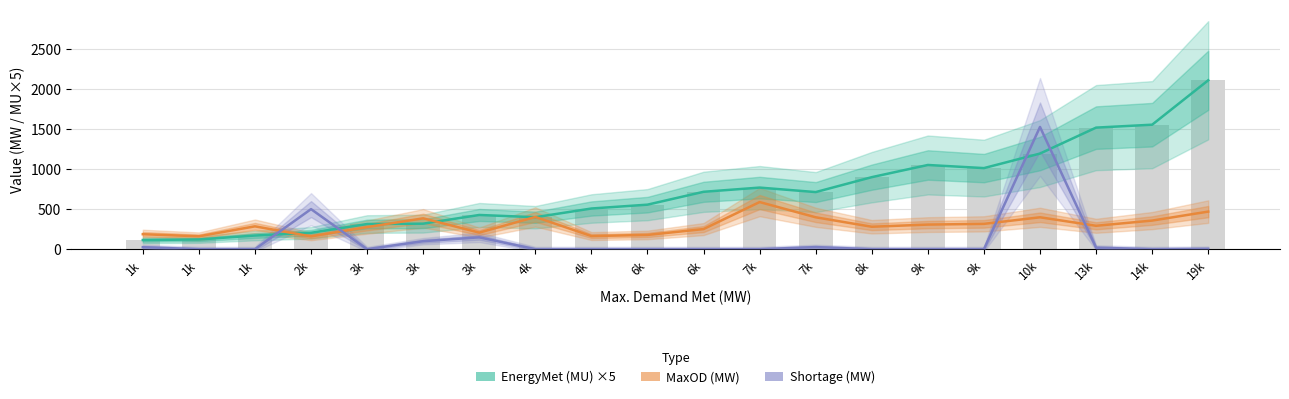

Is it true that Shortage (MW) equals 245.1 at 3k?

False